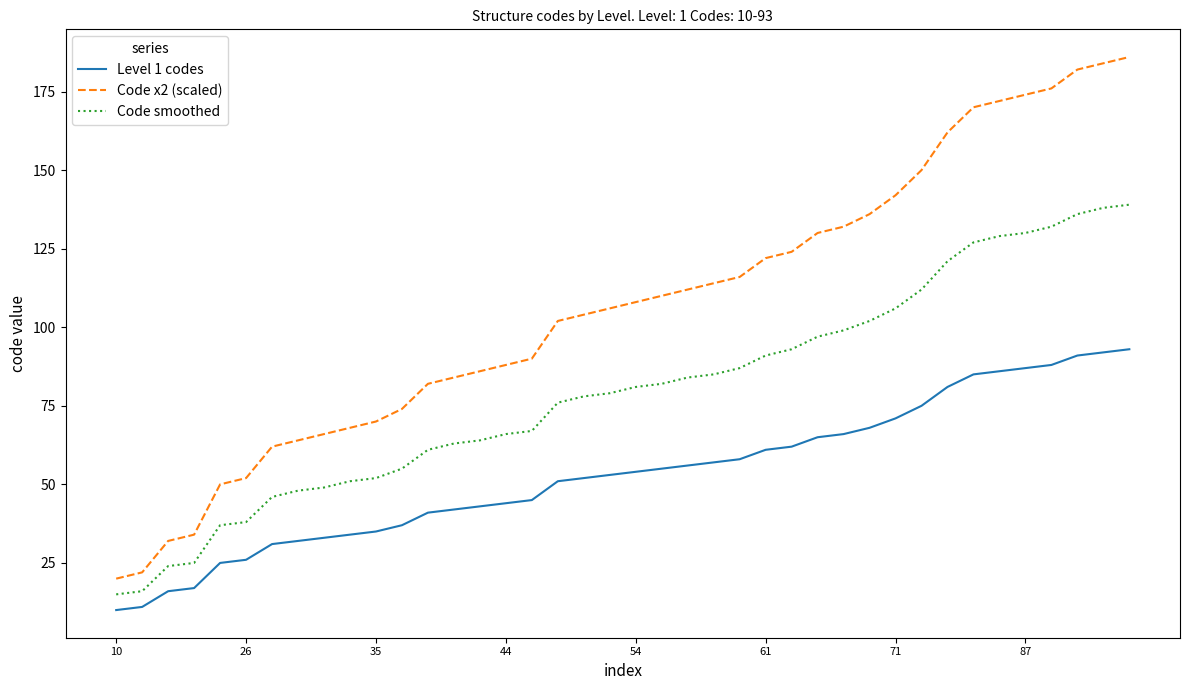

Which series has the largest range (max minus min)?

Code x2 (scaled)